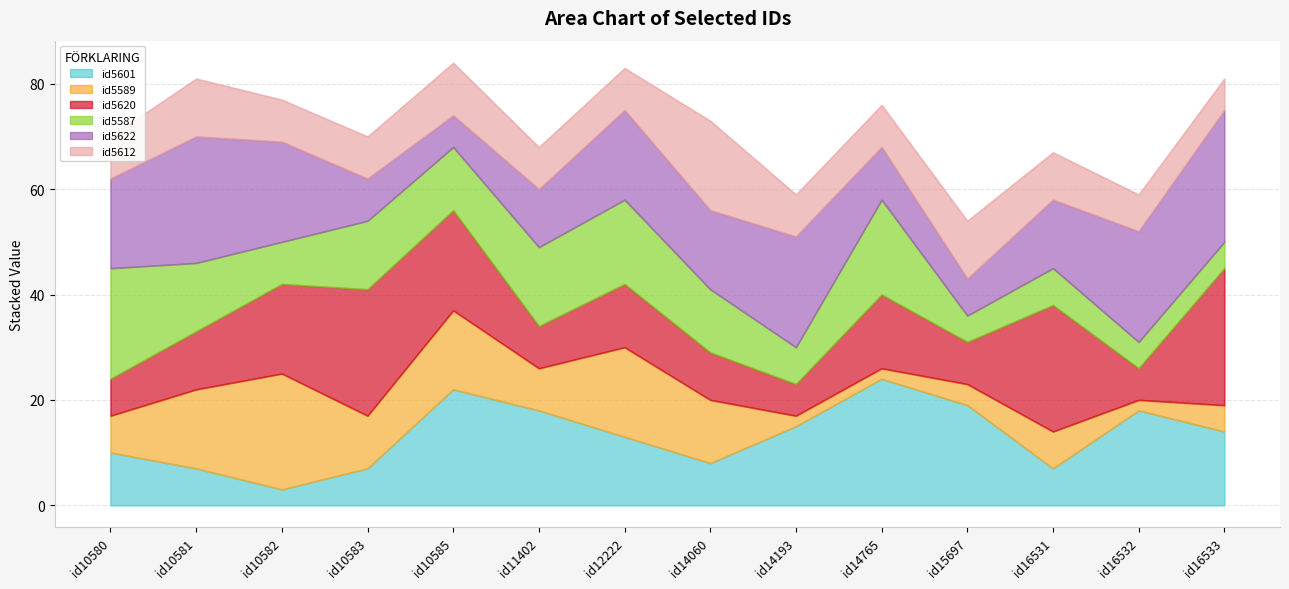

Which has a higher value, id14193 or id14060?

id14193